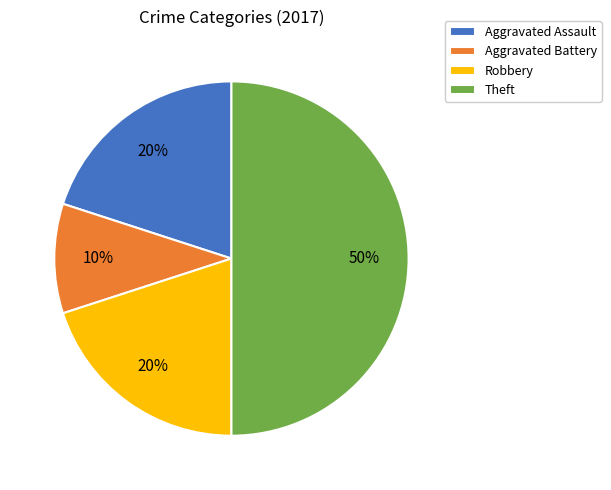

How many slices are in this pie chart?

4